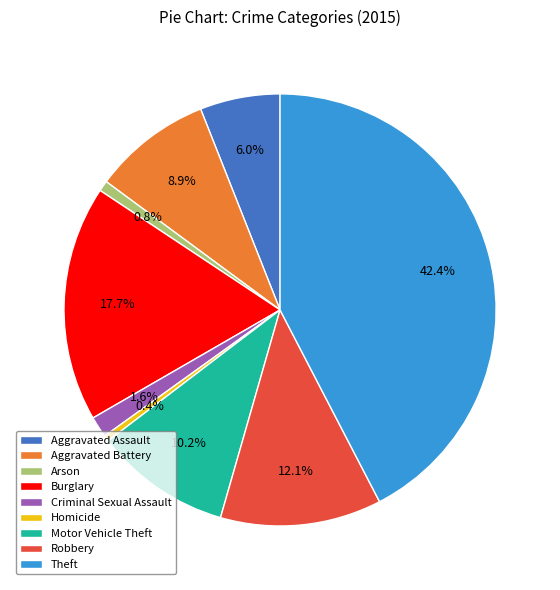

What percentage is NOT represented by Homicide?

99.6%